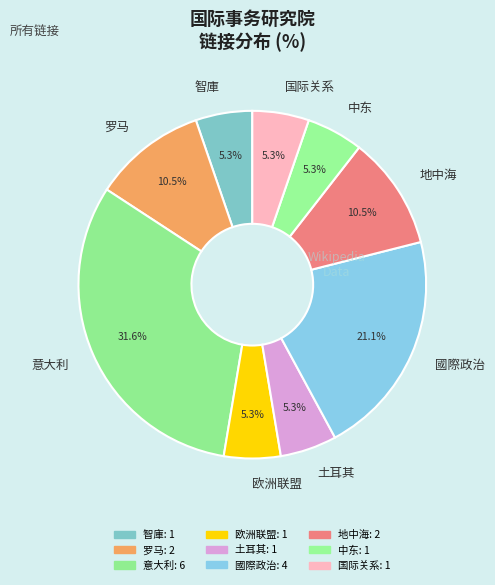

Is there a majority slice in this chart?

No